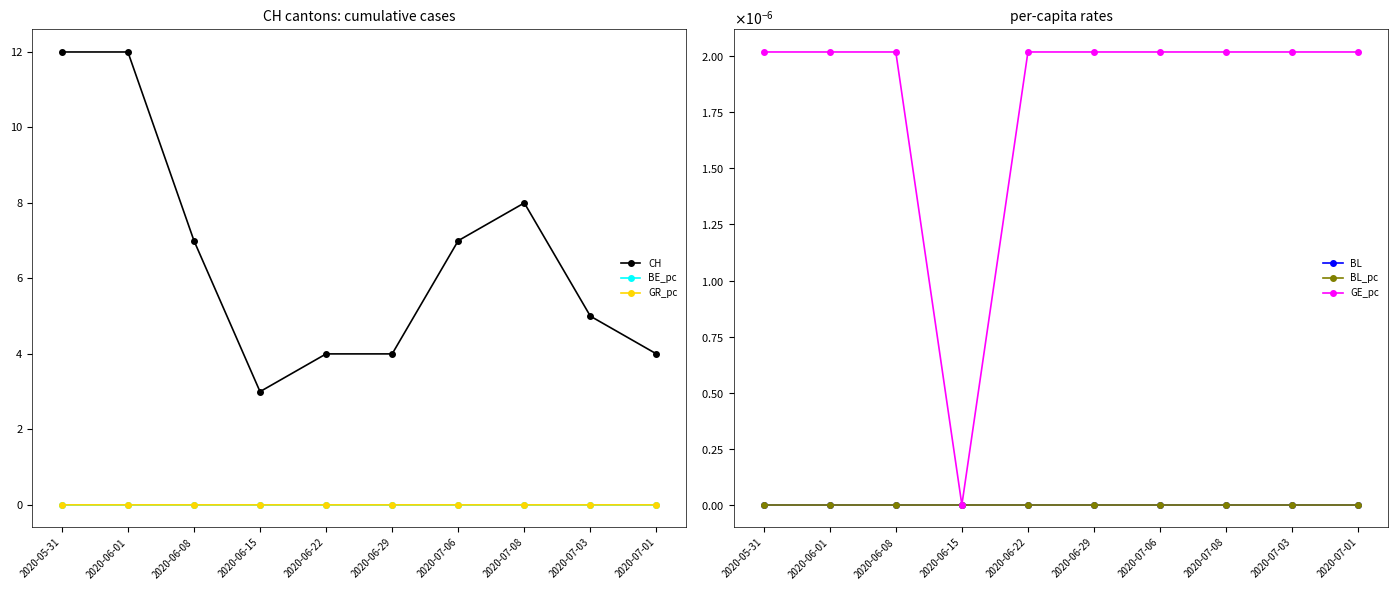

True or false: GR_pc and BE_pc cross at least once.

False